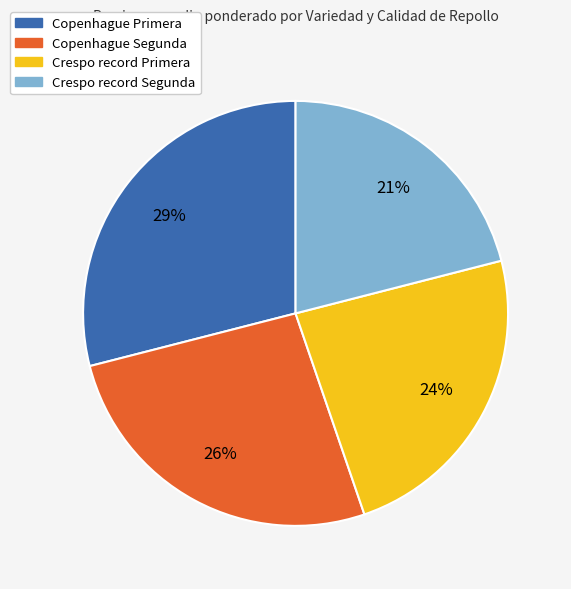

The Copenhague Primera slice represents 29% of the pie. True or false?

True